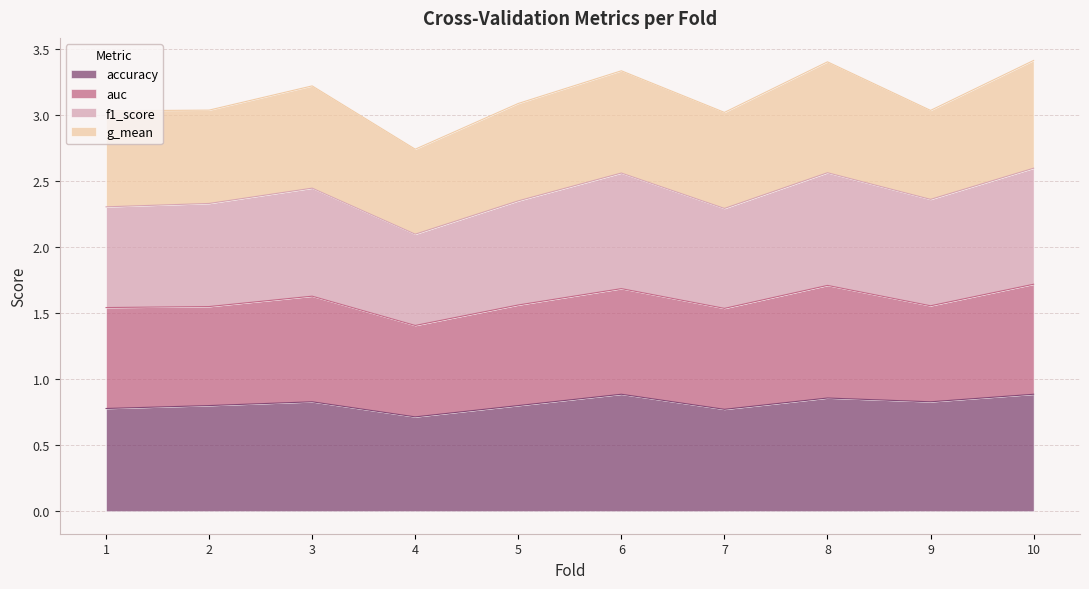

The accuracy series shows 1.3 at 6. True or false?

False